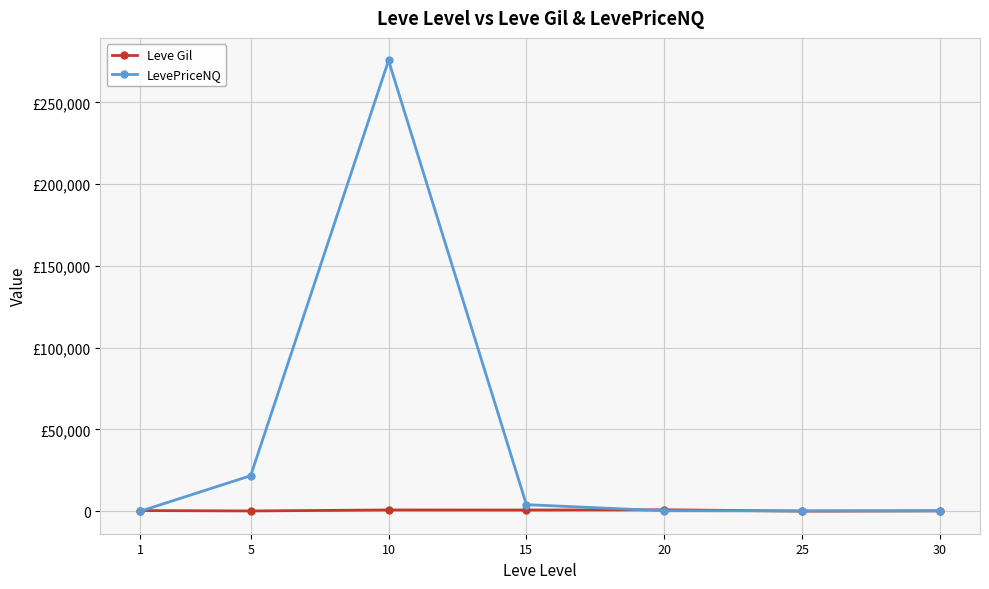

What is the sum of the Leve Gil values at 30 and 5?

410.0